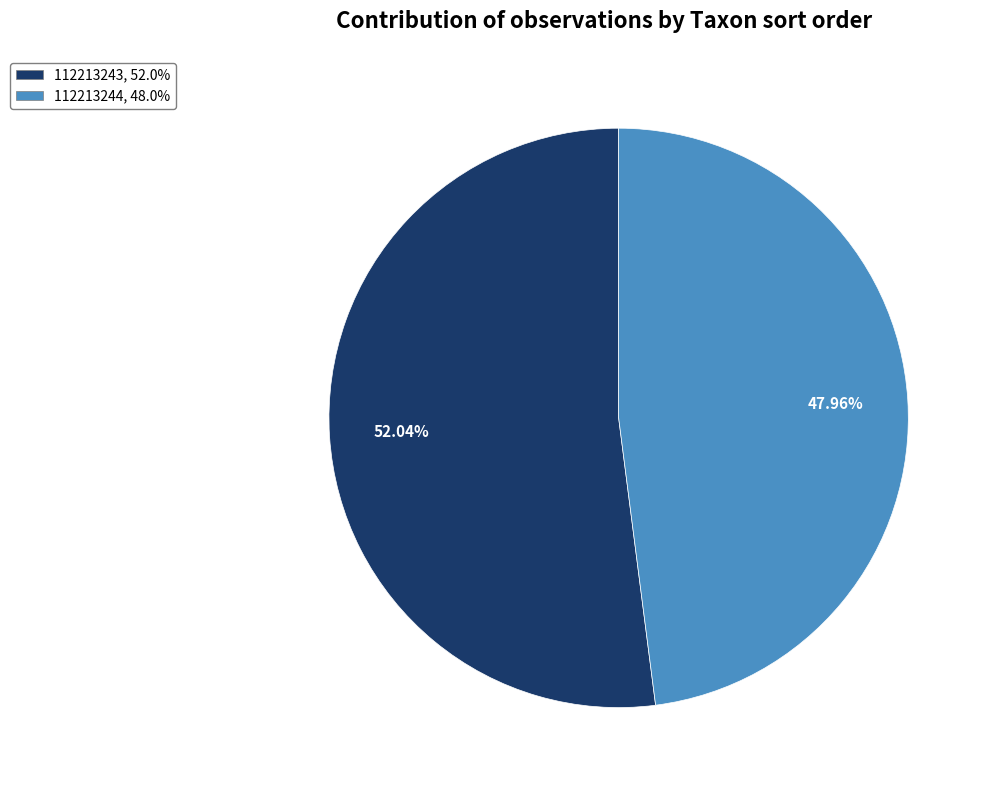

Is it true that 112213244 is 60% of the pie?

False